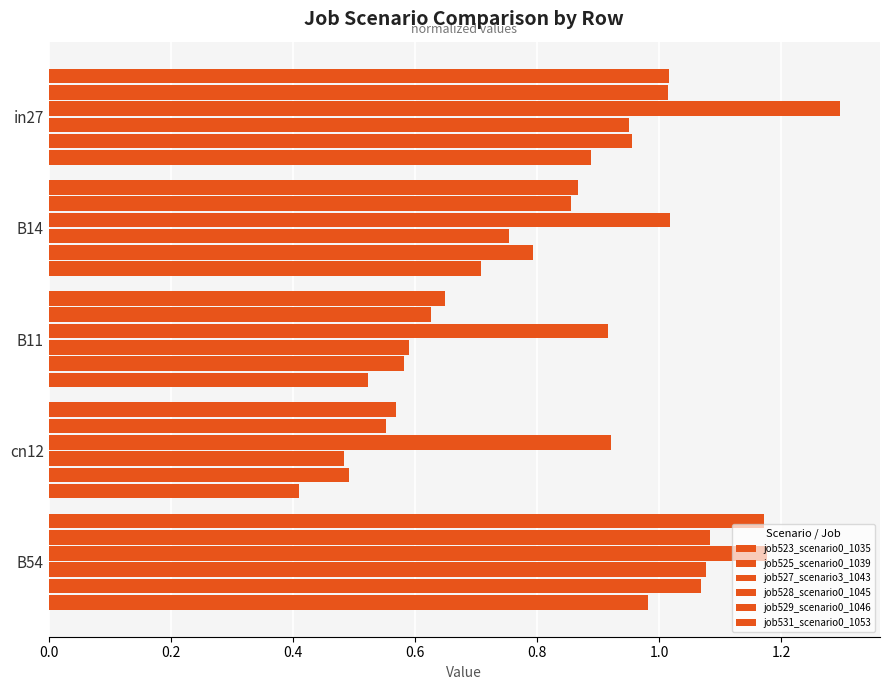

Count the number of data series in this chart.

6